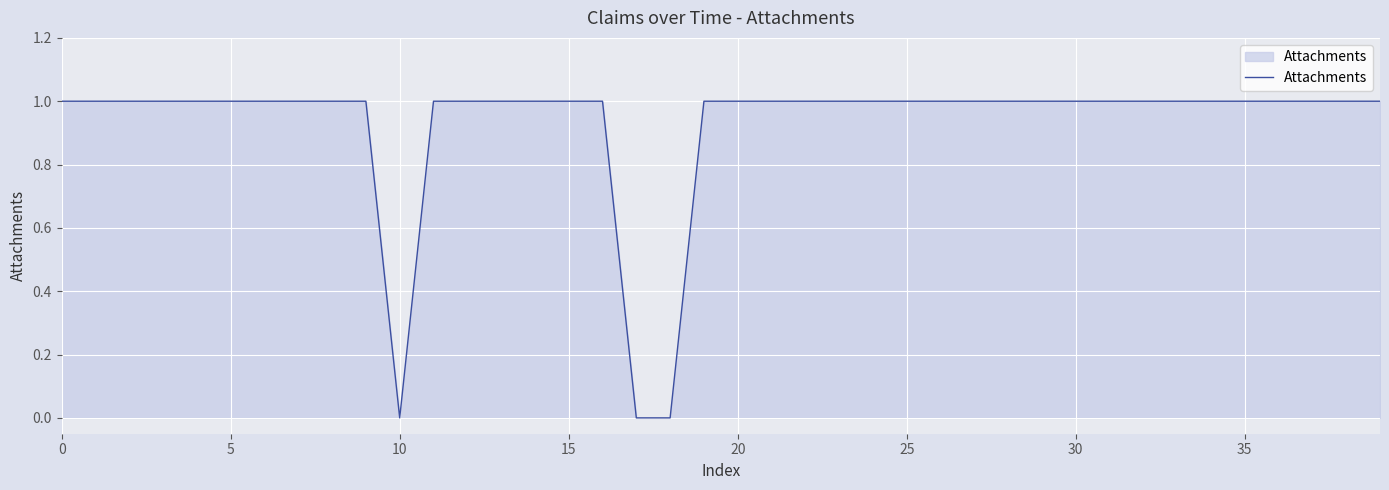

Which label corresponds to the smallest value in the chart?

10